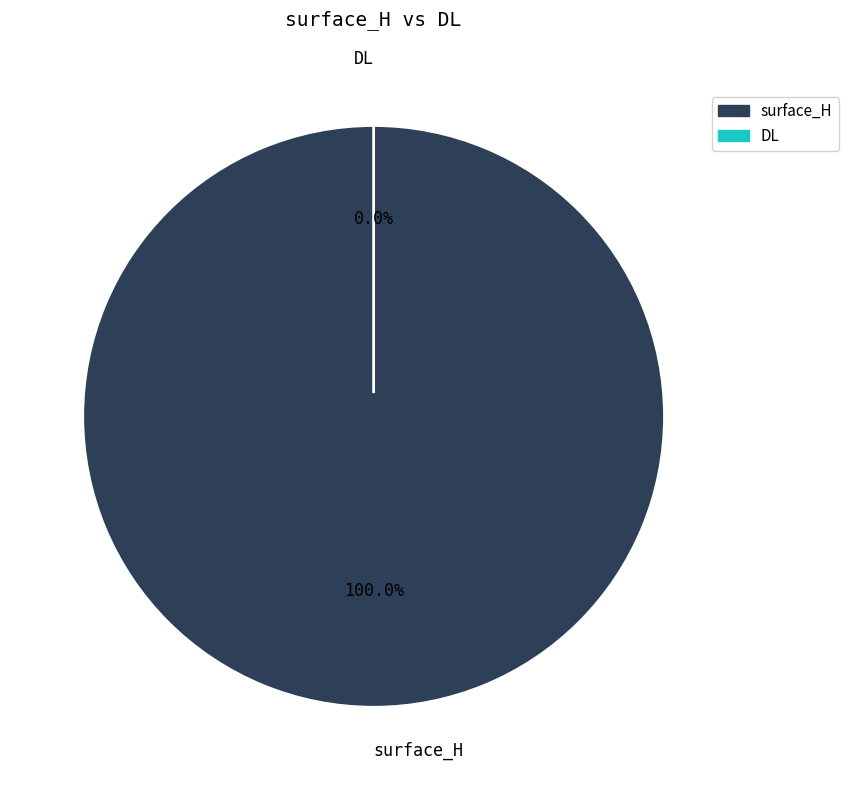

Rank the categories by value from lowest to highest.

DL, surface_H